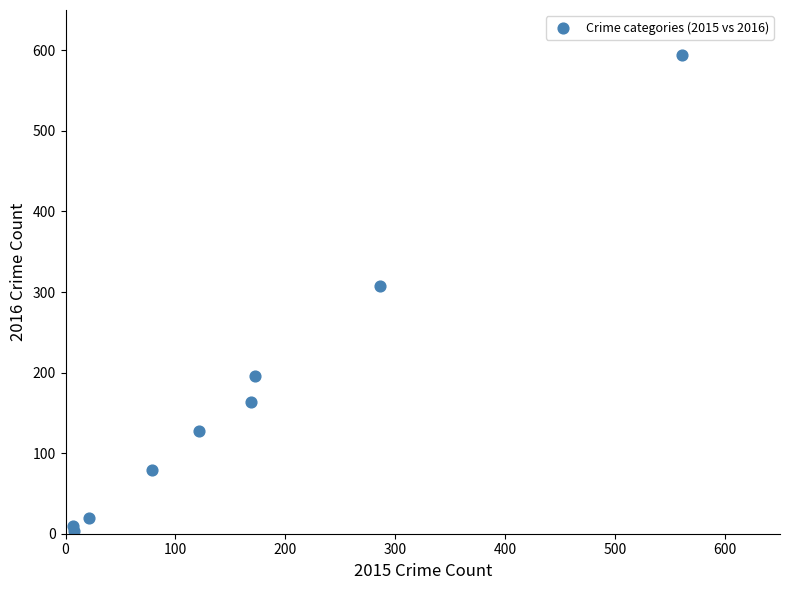

What is the average Y value?

167